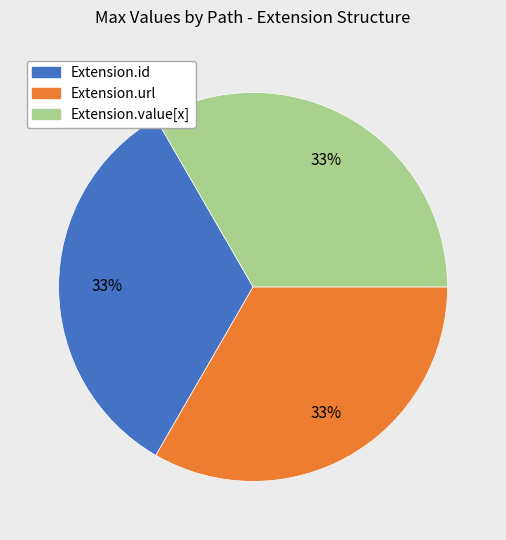

How many segments does this pie chart have?

3